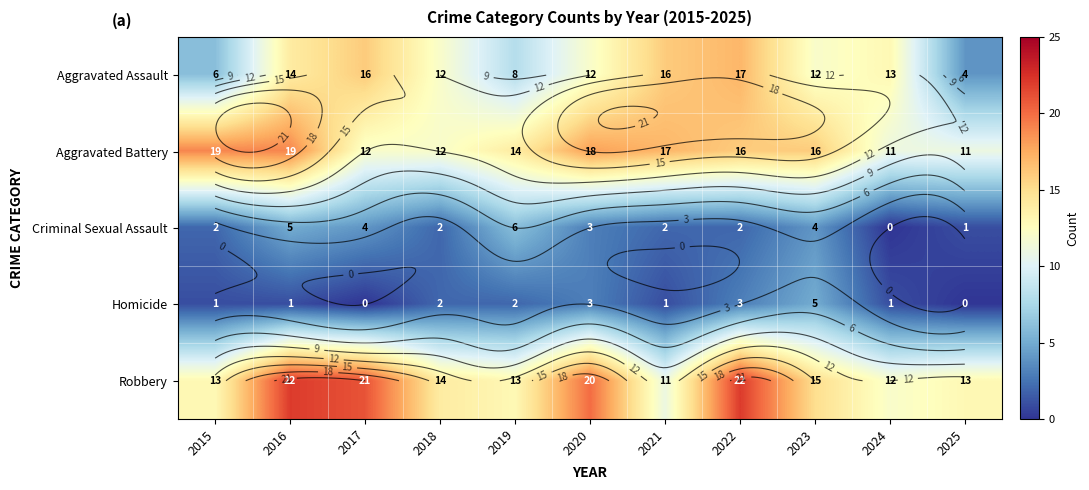

Is the value of Aggravated Battery at 2017 greater than the value of Aggravated Assault at 2024?

No